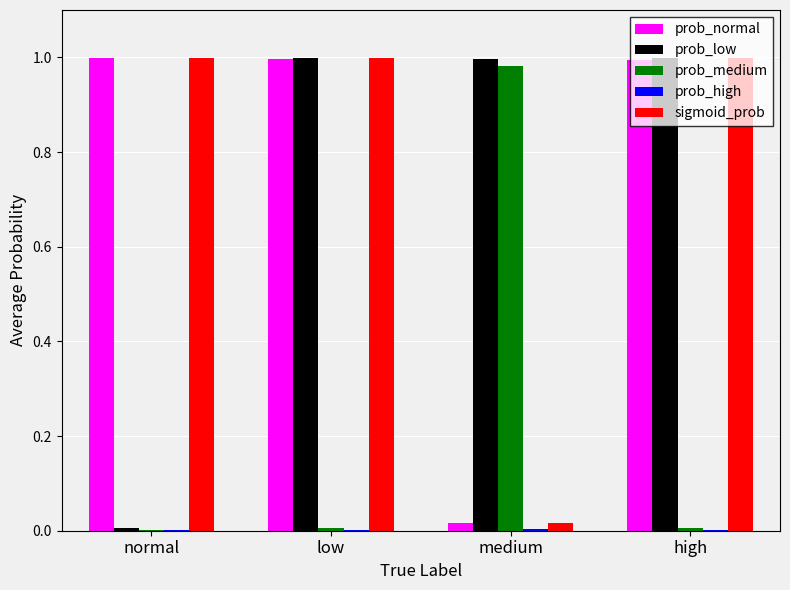

The prob_normal series shows 1.0 at normal. True or false?

True